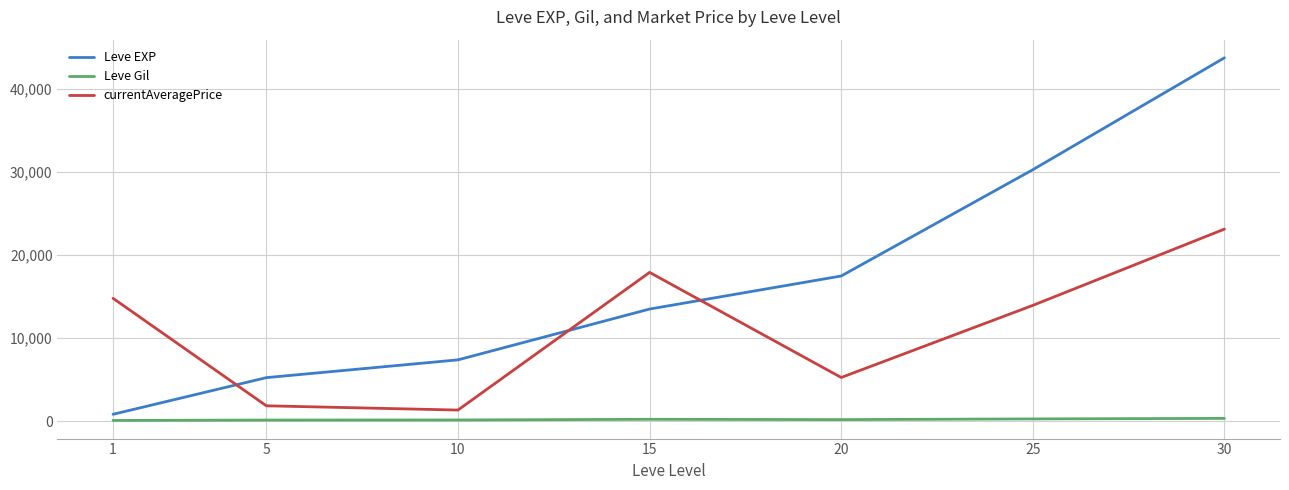

How many values in the Leve Gil series are below 214?

3